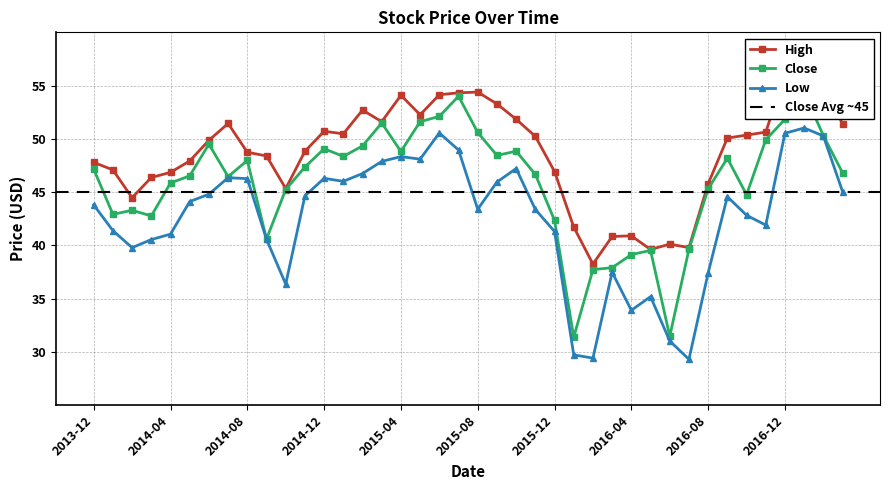

What is the difference between the High values at 2016-11 and 2016-12?

5.4